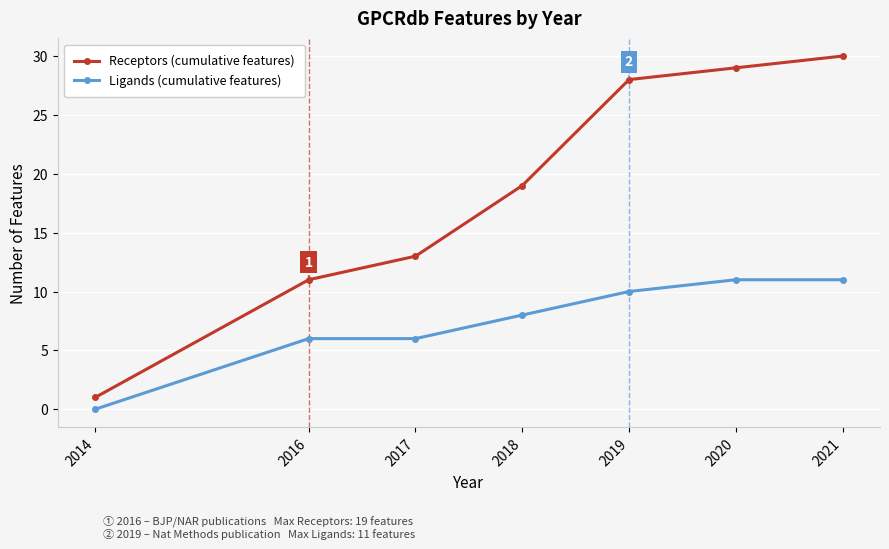

Rank the series by their maximum value, from lowest to highest.

Ligands (cumulative features), Receptors (cumulative features)